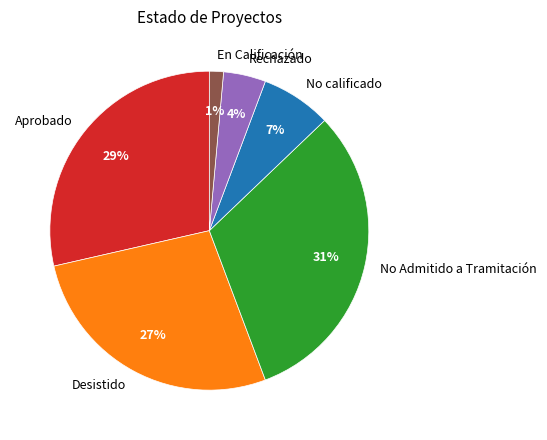

Does Rechazado account for over 50% of the chart?

No